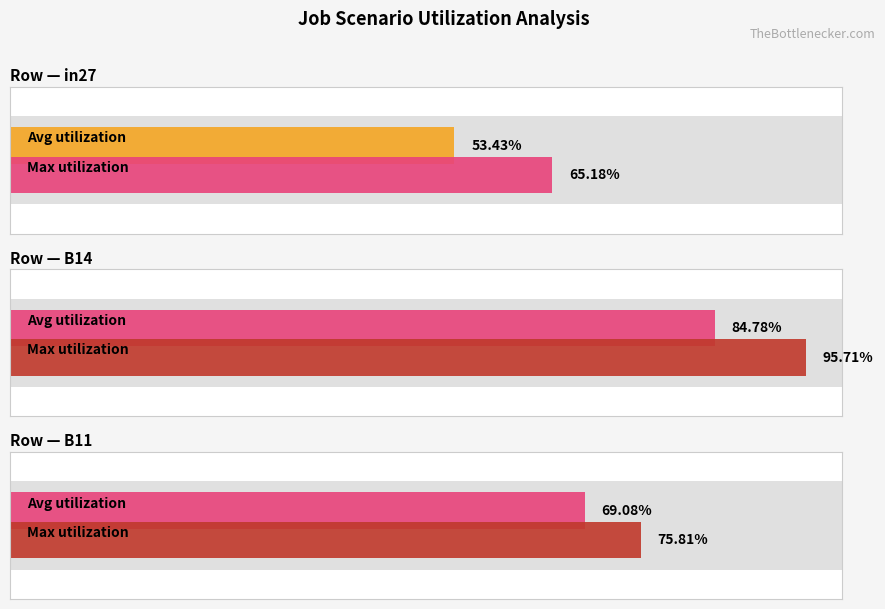

True or false: in27 has a value of 0.7 at job30_scenario0_70.

False